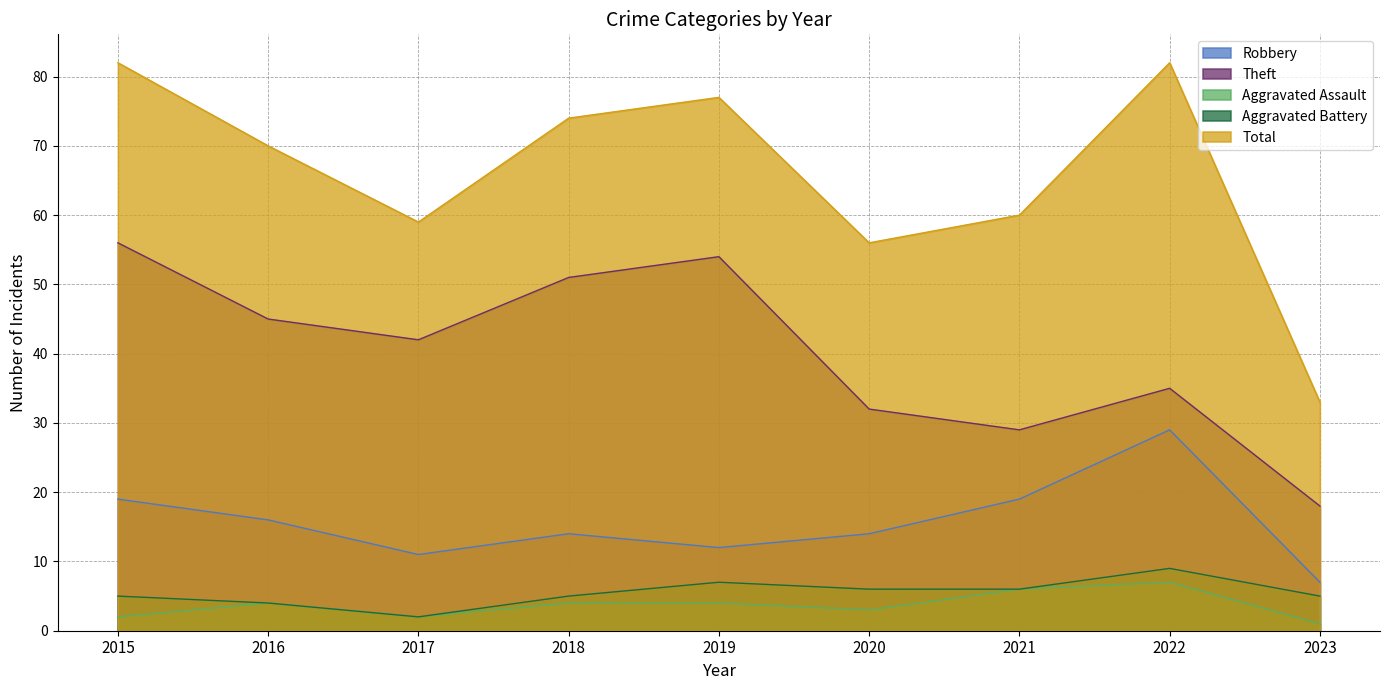

The value of Aggravated Battery at 2023 is 5. True or false?

True